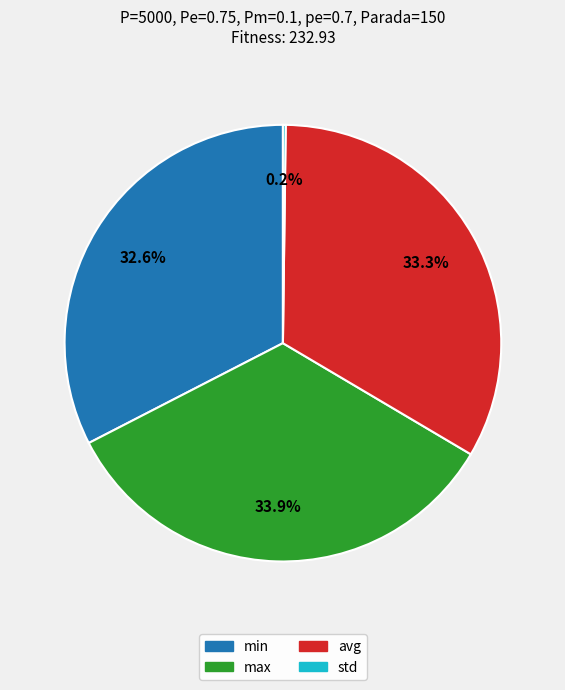

The avg slice represents 33% of the pie. True or false?

True